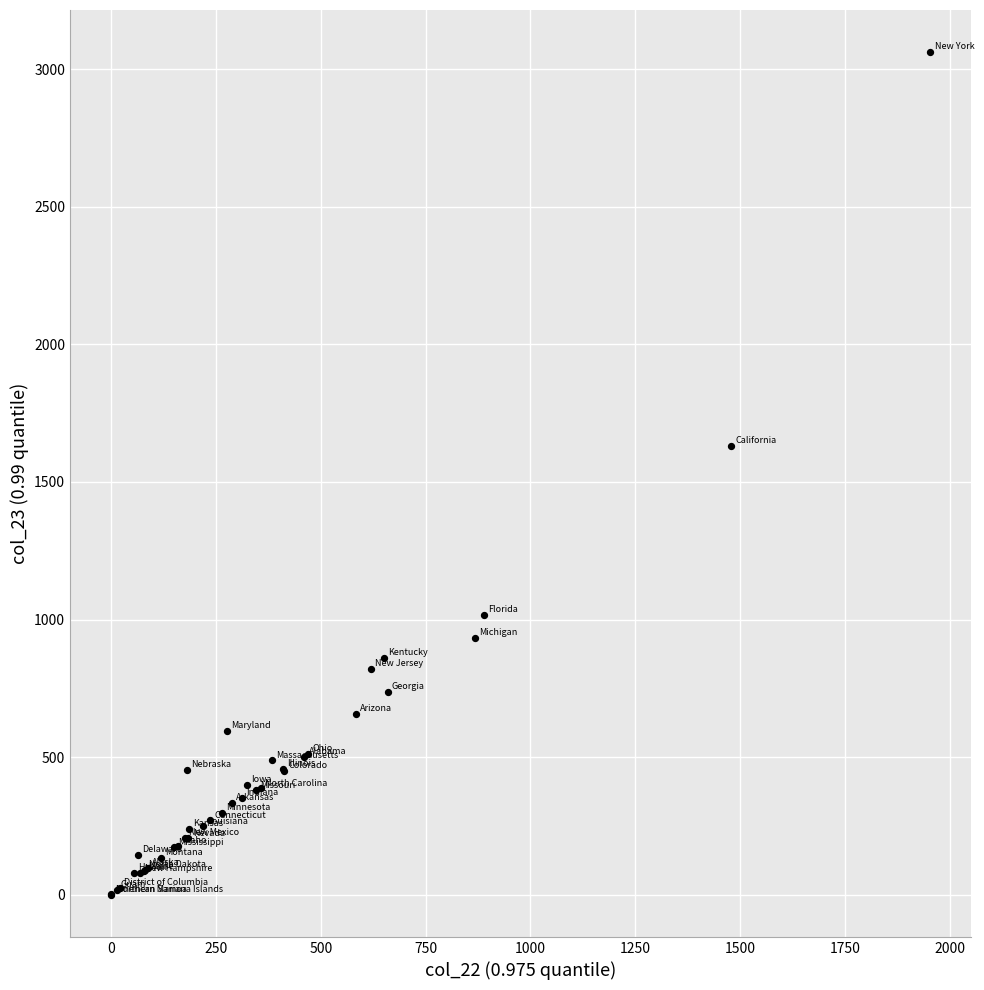

What Y value in the scatter plot is closest to 1530?

1629.6